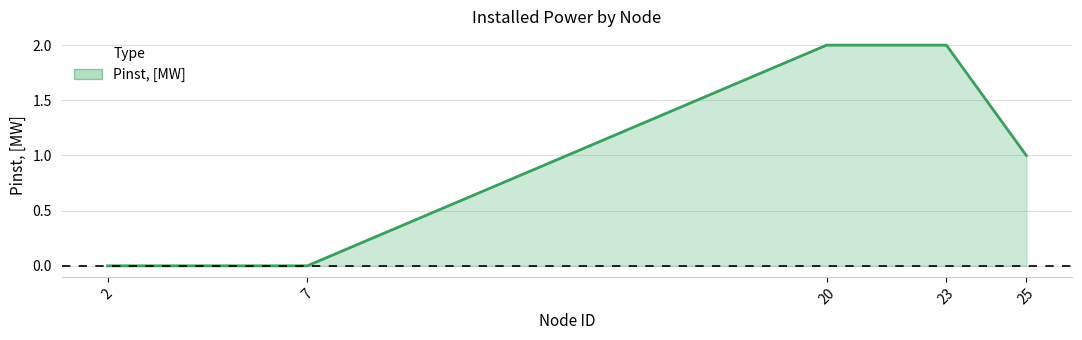

Does the chart have visible grid lines?

Yes